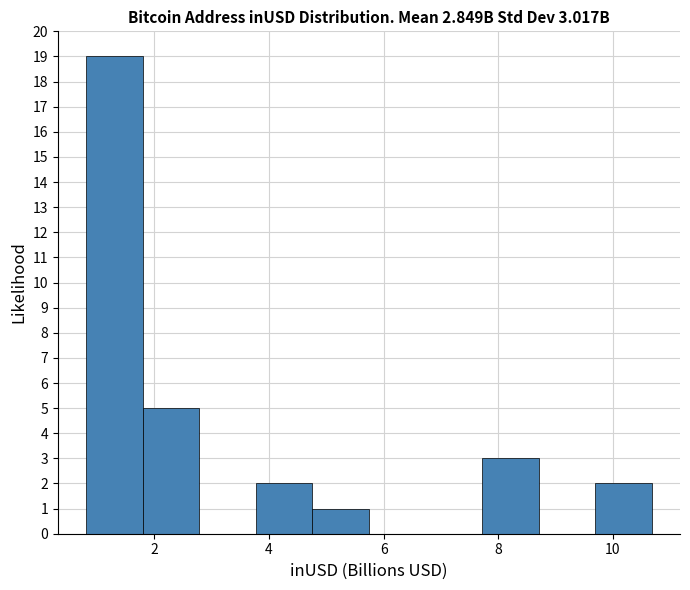

Over which range of the x-axis is the bar tallest?

0.8 to 1.8